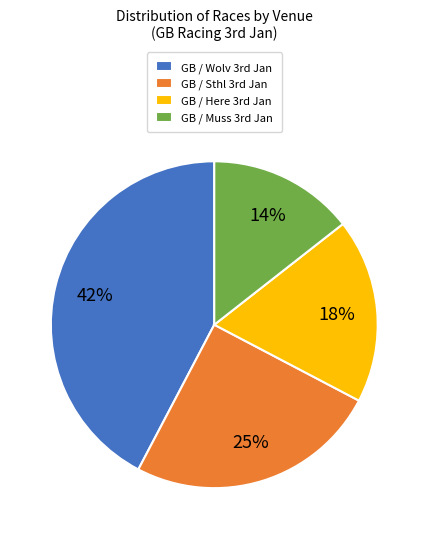

Rank the categories by value from highest to lowest.

GB / Wolv 3rd Jan, GB / Sthl 3rd Jan, GB / Here 3rd Jan, GB / Muss 3rd Jan